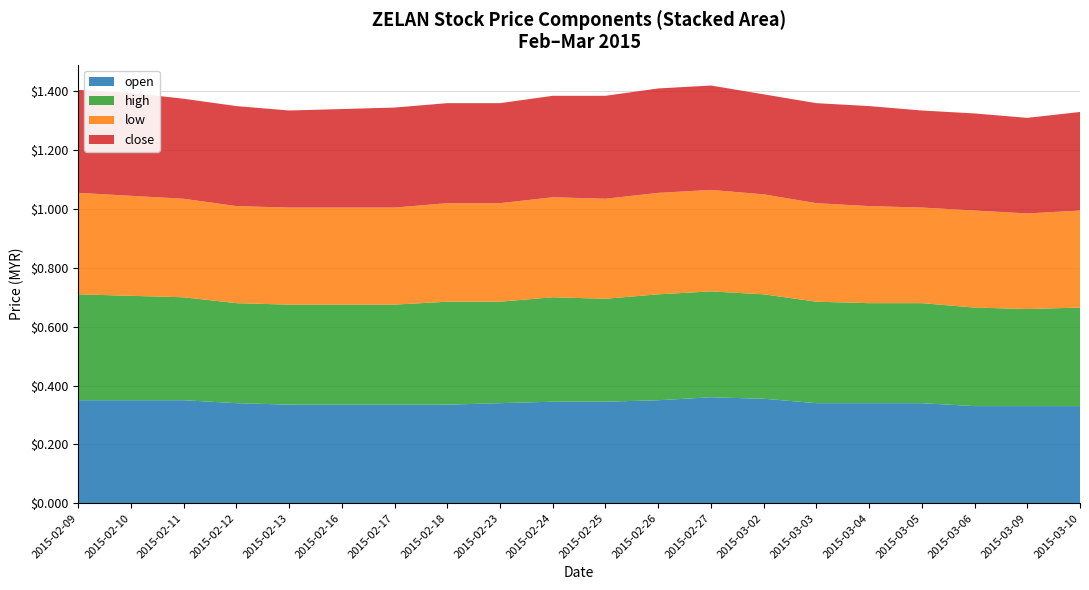

Reading left to right, list all the values displayed in this chart.

open: 0.3	0.3	0.3	0.3	0.3	0.3	0.3	0.3	0.3	0.3	0.3	0.3	0.4	0.4	0.3	0.3	0.3	0.3	0.3	0.3
high: 0.4	0.4	0.3	0.3	0.3	0.3	0.3	0.3	0.3	0.4	0.3	0.4	0.4	0.4	0.3	0.3	0.3	0.3	0.3	0.3
low: 0.3	0.3	0.3	0.3	0.3	0.3	0.3	0.3	0.3	0.3	0.3	0.3	0.3	0.3	0.3	0.3	0.3	0.3	0.3	0.3
close: 0.3	0.3	0.3	0.3	0.3	0.3	0.3	0.3	0.3	0.3	0.3	0.4	0.4	0.3	0.3	0.3	0.3	0.3	0.3	0.3